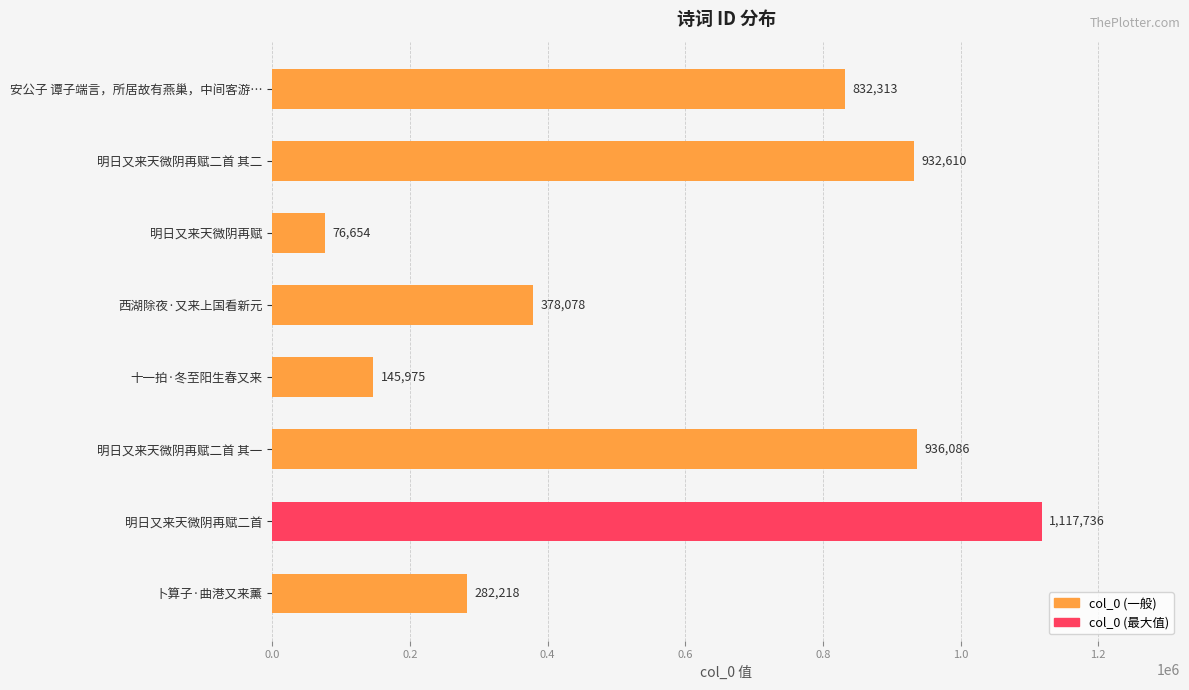

What is the difference between the maximum and minimum values?

1041082